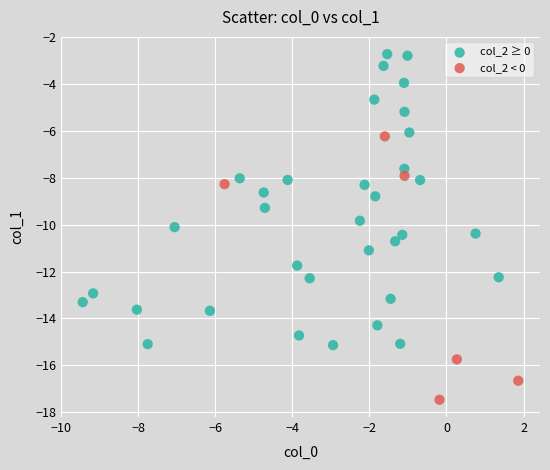

What are all the series names shown in the legend?

col_2 ≥ 0, col_2 < 0